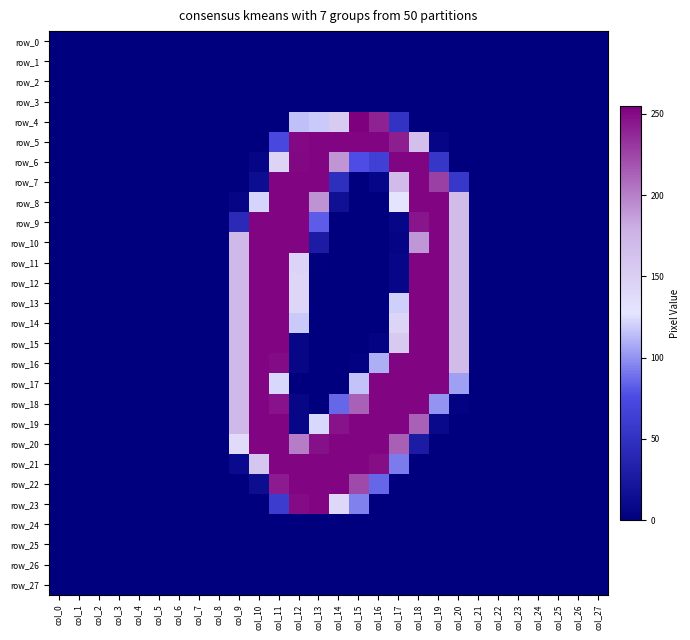

Reading left to right, what are all the values shown in this chart?

row_0: col_0=0	col_1=0	col_2=0	col_3=0	col_4=0	col_5=0	col_6=0	col_7=0	col_8=0	col_9=0	col_10=0	col_11=0	col_12=0	col_13=0	col_14=0	col_15=0	col_16=0	col_17=0	col_18=0	col_19=0	col_20=0	col_21=0	col_22=0	col_23=0	col_24=0	col_25=0	col_26=0	col_27=0
row_1: col_0=0	col_1=0	col_2=0	col_3=0	col_4=0	col_5=0	col_6=0	col_7=0	col_8=0	col_9=0	col_10=0	col_11=0	col_12=0	col_13=0	col_14=0	col_15=0	col_16=0	col_17=0	col_18=0	col_19=0	col_20=0	col_21=0	col_22=0	col_23=0	col_24=0	col_25=0	col_26=0	col_27=0
row_2: col_0=0	col_1=0	col_2=0	col_3=0	col_4=0	col_5=0	col_6=0	col_7=0	col_8=0	col_9=0	col_10=0	col_11=0	col_12=0	col_13=0	col_14=0	col_15=0	col_16=0	col_17=0	col_18=0	col_19=0	col_20=0	col_21=0	col_22=0	col_23=0	col_24=0	col_25=0	col_26=0	col_27=0
row_3: col_0=0	col_1=0	col_2=0	col_3=0	col_4=0	col_5=0	col_6=0	col_7=0	col_8=0	col_9=0	col_10=0	col_11=0	col_12=0	col_13=0	col_14=0	col_15=0	col_16=0	col_17=0	col_18=0	col_19=0	col_20=0	col_21=0	col_22=0	col_23=0	col_24=0	col_25=0	col_26=0	col_27=0
row_4: col_0=0	col_1=0	col_2=0	col_3=0	col_4=0	col_5=0	col_6=0	col_7=0	col_8=0	col_9=0	col_10=0	col_11=0	col_12=115	col_13=118	col_14=154	col_15=255	col_16=240	col_17=51	col_18=0	col_19=0	col_20=0	col_21=0	col_22=0	col_23=0	col_24=0	col_25=0	col_26=0	col_27=0
row_5: col_0=0	col_1=0	col_2=0	col_3=0	col_4=0	col_5=0	col_6=0	col_7=0	col_8=0	col_9=0	col_10=0	col_11=72	col_12=251	col_13=253	col_14=253	col_15=253	col_16=253	col_17=242	col_18=166	col_19=5	col_20=0	col_21=0	col_22=0	col_23=0	col_24=0	col_25=0	col_26=0	col_27=0
row_6: col_0=0	col_1=0	col_2=0	col_3=0	col_4=0	col_5=0	col_6=0	col_7=0	col_8=0	col_9=0	col_10=5	col_11=146	col_12=252	col_13=253	col_14=191	col_15=77	col_16=64	col_17=253	col_18=253	col_19=54	col_20=0	col_21=0	col_22=0	col_23=0	col_24=0	col_25=0	col_26=0	col_27=0
row_7: col_0=0	col_1=0	col_2=0	col_3=0	col_4=0	col_5=0	col_6=0	col_7=0	col_8=0	col_9=0	col_10=14	col_11=253	col_12=253	col_13=253	col_14=47	col_15=0	col_16=7	col_17=170	col_18=253	col_19=228	col_20=56	col_21=0	col_22=0	col_23=0	col_24=0	col_25=0	col_26=0	col_27=0
row_8: col_0=0	col_1=0	col_2=0	col_3=0	col_4=0	col_5=0	col_6=0	col_7=0	col_8=0	col_9=5	col_10=122	col_11=253	col_12=253	col_13=192	col_14=16	col_15=0	col_16=0	col_17=127	col_18=253	col_19=253	col_20=170	col_21=0	col_22=0	col_23=0	col_24=0	col_25=0	col_26=0	col_27=0
row_9: col_0=0	col_1=0	col_2=0	col_3=0	col_4=0	col_5=0	col_6=0	col_7=0	col_8=0	col_9=42	col_10=253	col_11=253	col_12=253	col_13=82	col_14=0	col_15=0	col_16=0	col_17=7	col_18=246	col_19=253	col_20=170	col_21=0	col_22=0	col_23=0	col_24=0	col_25=0	col_26=0	col_27=0
row_10: col_0=0	col_1=0	col_2=0	col_3=0	col_4=0	col_5=0	col_6=0	col_7=0	col_8=0	col_9=172	col_10=253	col_11=253	col_12=253	col_13=27	col_14=0	col_15=0	col_16=0	col_17=4	col_18=190	col_19=253	col_20=170	col_21=0	col_22=0	col_23=0	col_24=0	col_25=0	col_26=0	col_27=0
row_11: col_0=0	col_1=0	col_2=0	col_3=0	col_4=0	col_5=0	col_6=0	col_7=0	col_8=0	col_9=172	col_10=253	col_11=253	col_12=145	col_13=1	col_14=0	col_15=0	col_16=0	col_17=7	col_18=253	col_19=253	col_20=170	col_21=0	col_22=0	col_23=0	col_24=0	col_25=0	col_26=0	col_27=0
row_12: col_0=0	col_1=0	col_2=0	col_3=0	col_4=0	col_5=0	col_6=0	col_7=0	col_8=0	col_9=172	col_10=253	col_11=253	col_12=143	col_13=0	col_14=0	col_15=0	col_16=0	col_17=7	col_18=253	col_19=253	col_20=170	col_21=0	col_22=0	col_23=0	col_24=0	col_25=0	col_26=0	col_27=0
row_13: col_0=0	col_1=0	col_2=0	col_3=0	col_4=0	col_5=0	col_6=0	col_7=0	col_8=0	col_9=172	col_10=253	col_11=253	col_12=143	col_13=0	col_14=0	col_15=0	col_16=0	col_17=120	col_18=253	col_19=253	col_20=170	col_21=0	col_22=0	col_23=0	col_24=0	col_25=0	col_26=0	col_27=0
row_14: col_0=0	col_1=0	col_2=0	col_3=0	col_4=0	col_5=0	col_6=0	col_7=0	col_8=0	col_9=172	col_10=253	col_11=253	col_12=118	col_13=0	col_14=0	col_15=0	col_16=0	col_17=144	col_18=253	col_19=253	col_20=170	col_21=0	col_22=0	col_23=0	col_24=0	col_25=0	col_26=0	col_27=0
row_15: col_0=0	col_1=0	col_2=0	col_3=0	col_4=0	col_5=0	col_6=0	col_7=0	col_8=0	col_9=172	col_10=253	col_11=253	col_12=6	col_13=0	col_14=0	col_15=0	col_16=3	col_17=156	col_18=253	col_19=253	col_20=170	col_21=0	col_22=0	col_23=0	col_24=0	col_25=0	col_26=0	col_27=0
row_16: col_0=0	col_1=0	col_2=0	col_3=0	col_4=0	col_5=0	col_6=0	col_7=0	col_8=0	col_9=172	col_10=253	col_11=250	col_12=6	col_13=0	col_14=0	col_15=2	col_16=109	col_17=253	col_18=253	col_19=253	col_20=170	col_21=0	col_22=0	col_23=0	col_24=0	col_25=0	col_26=0	col_27=0
row_17: col_0=0	col_1=0	col_2=0	col_3=0	col_4=0	col_5=0	col_6=0	col_7=0	col_8=0	col_9=172	col_10=253	col_11=123	col_12=0	col_13=0	col_14=0	col_15=116	col_16=253	col_17=253	col_18=253	col_19=253	col_20=104	col_21=0	col_22=0	col_23=0	col_24=0	col_25=0	col_26=0	col_27=0
row_18: col_0=0	col_1=0	col_2=0	col_3=0	col_4=0	col_5=0	col_6=0	col_7=0	col_8=0	col_9=172	col_10=253	col_11=247	col_12=6	col_13=0	col_14=85	col_15=213	col_16=253	col_17=253	col_18=253	col_19=100	col_20=2	col_21=0	col_22=0	col_23=0	col_24=0	col_25=0	col_26=0	col_27=0
row_19: col_0=0	col_1=0	col_2=0	col_3=0	col_4=0	col_5=0	col_6=0	col_7=0	col_8=0	col_9=172	col_10=253	col_11=253	col_12=6	col_13=123	col_14=247	col_15=253	col_16=253	col_17=253	col_18=213	col_19=9	col_20=0	col_21=0	col_22=0	col_23=0	col_24=0	col_25=0	col_26=0	col_27=0
row_20: col_0=0	col_1=0	col_2=0	col_3=0	col_4=0	col_5=0	col_6=0	col_7=0	col_8=0	col_9=138	col_10=253	col_11=253	col_12=201	col_13=248	col_14=253	col_15=253	col_16=253	col_17=214	col_18=28	col_19=0	col_20=0	col_21=0	col_22=0	col_23=0	col_24=0	col_25=0	col_26=0	col_27=0
row_21: col_0=0	col_1=0	col_2=0	col_3=0	col_4=0	col_5=0	col_6=0	col_7=0	col_8=0	col_9=11	col_10=159	col_11=253	col_12=253	col_13=253	col_14=253	col_15=253	col_16=249	col_17=92	col_18=0	col_19=0	col_20=0	col_21=0	col_22=0	col_23=0	col_24=0	col_25=0	col_26=0	col_27=0
row_22: col_0=0	col_1=0	col_2=0	col_3=0	col_4=0	col_5=0	col_6=0	col_7=0	col_8=0	col_9=0	col_10=13	col_11=243	col_12=253	col_13=253	col_14=253	col_15=223	col_16=85	col_17=0	col_18=0	col_19=0	col_20=0	col_21=0	col_22=0	col_23=0	col_24=0	col_25=0	col_26=0	col_27=0
row_23: col_0=0	col_1=0	col_2=0	col_3=0	col_4=0	col_5=0	col_6=0	col_7=0	col_8=0	col_9=0	col_10=0	col_11=60	col_12=250	col_13=253	col_14=141	col_15=94	col_16=0	col_17=0	col_18=0	col_19=0	col_20=0	col_21=0	col_22=0	col_23=0	col_24=0	col_25=0	col_26=0	col_27=0
row_24: col_0=0	col_1=0	col_2=0	col_3=0	col_4=0	col_5=0	col_6=0	col_7=0	col_8=0	col_9=0	col_10=0	col_11=0	col_12=0	col_13=0	col_14=0	col_15=0	col_16=0	col_17=0	col_18=0	col_19=0	col_20=0	col_21=0	col_22=0	col_23=0	col_24=0	col_25=0	col_26=0	col_27=0
row_25: col_0=0	col_1=0	col_2=0	col_3=0	col_4=0	col_5=0	col_6=0	col_7=0	col_8=0	col_9=0	col_10=0	col_11=0	col_12=0	col_13=0	col_14=0	col_15=0	col_16=0	col_17=0	col_18=0	col_19=0	col_20=0	col_21=0	col_22=0	col_23=0	col_24=0	col_25=0	col_26=0	col_27=0
row_26: col_0=0	col_1=0	col_2=0	col_3=0	col_4=0	col_5=0	col_6=0	col_7=0	col_8=0	col_9=0	col_10=0	col_11=0	col_12=0	col_13=0	col_14=0	col_15=0	col_16=0	col_17=0	col_18=0	col_19=0	col_20=0	col_21=0	col_22=0	col_23=0	col_24=0	col_25=0	col_26=0	col_27=0
row_27: col_0=0	col_1=0	col_2=0	col_3=0	col_4=0	col_5=0	col_6=0	col_7=0	col_8=0	col_9=0	col_10=0	col_11=0	col_12=0	col_13=0	col_14=0	col_15=0	col_16=0	col_17=0	col_18=0	col_19=0	col_20=0	col_21=0	col_22=0	col_23=0	col_24=0	col_25=0	col_26=0	col_27=0